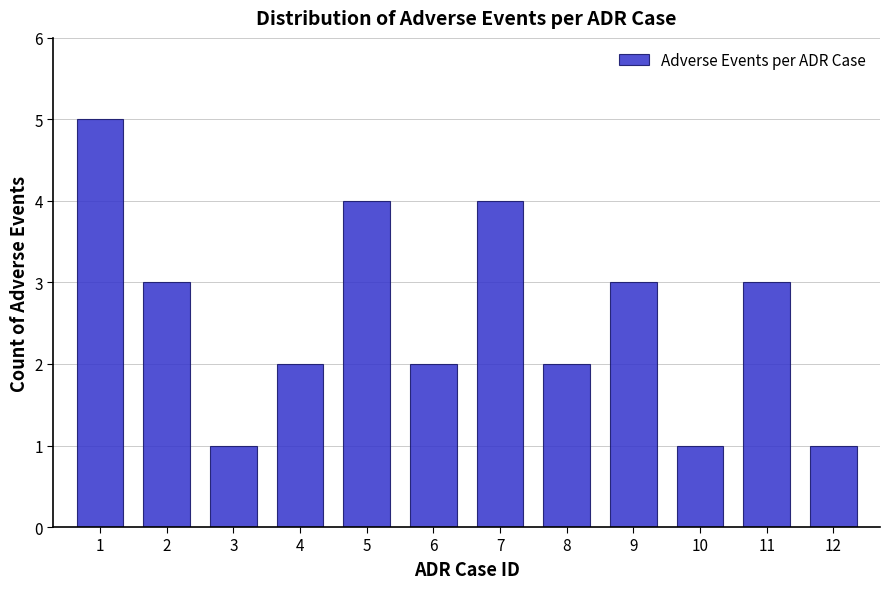

Reading left to right, transcribe all the data shown in this chart.

5	3	1	2	4	2	4	2	3	1	3	1